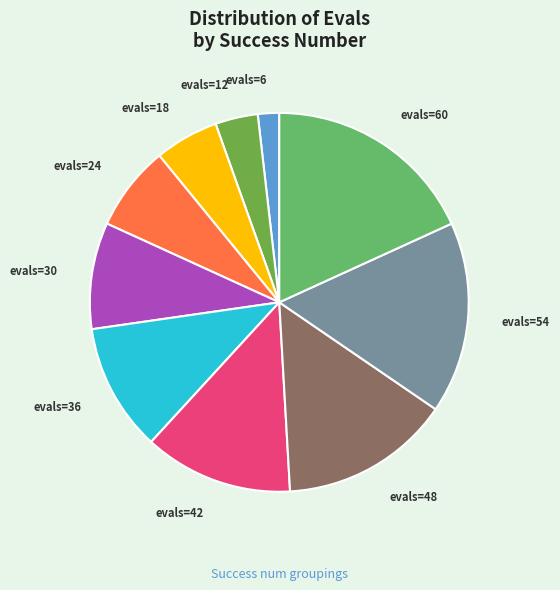

Combined, do evals=18 and evals=6 account for over 50%?

No